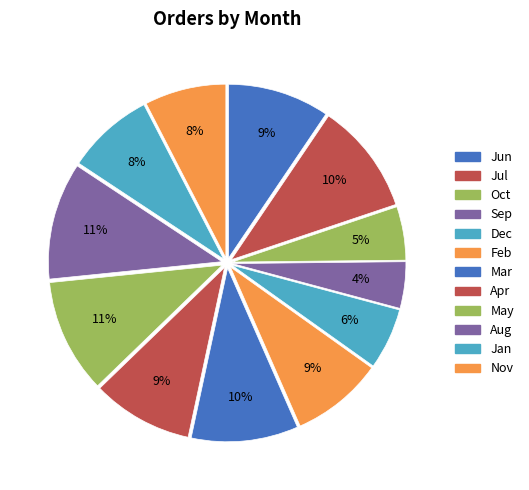

Is it true that Feb is 18% of the pie?

False